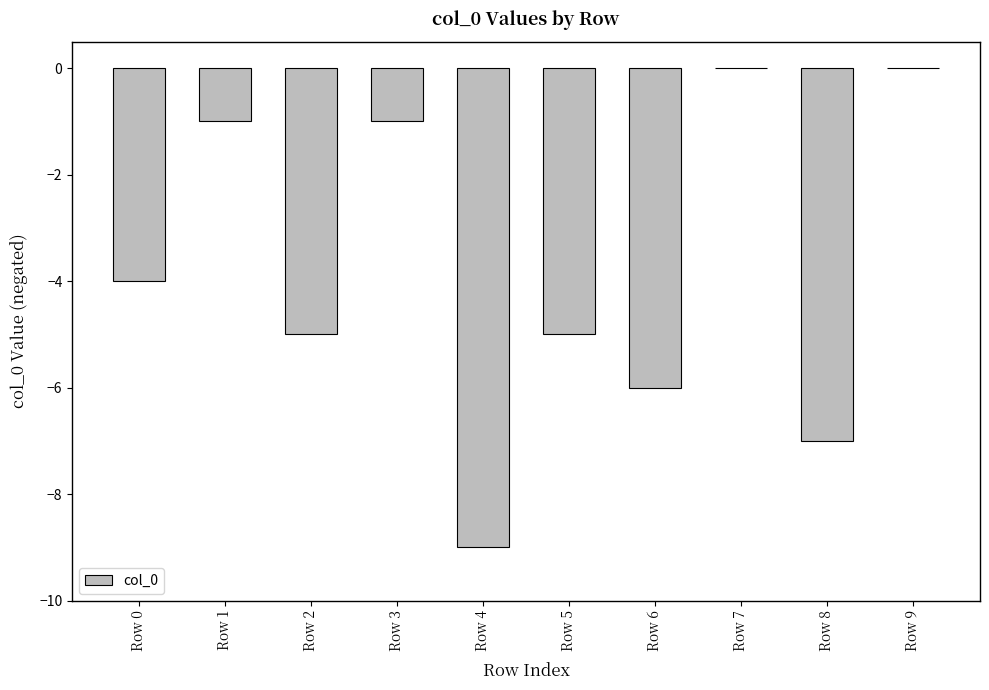

Count the number of values greater than -4.

4